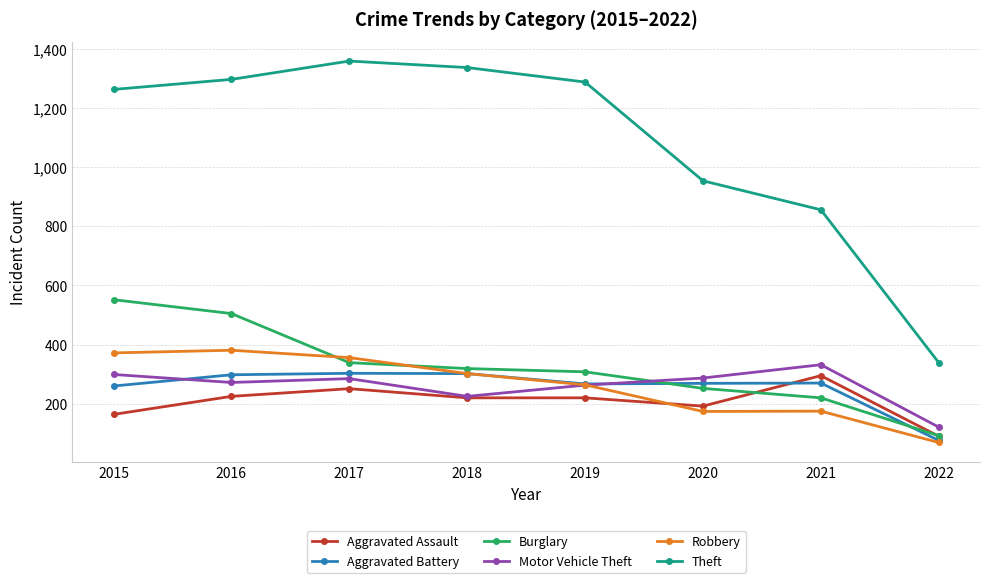

What is the difference between the maximum and minimum values in the Robbery series?

312